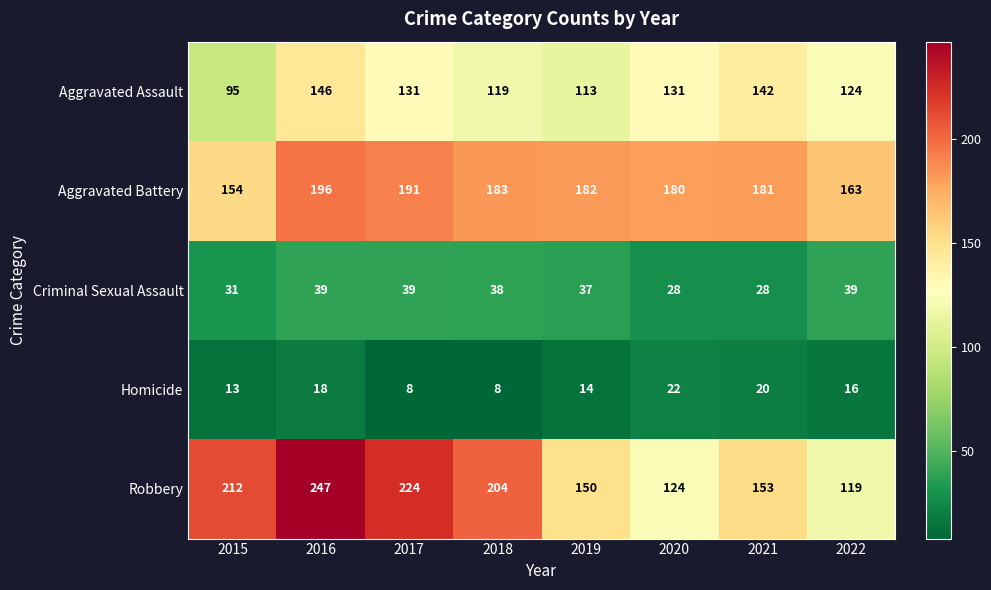

What is the difference between the maximum and minimum values in the Robbery series?

128